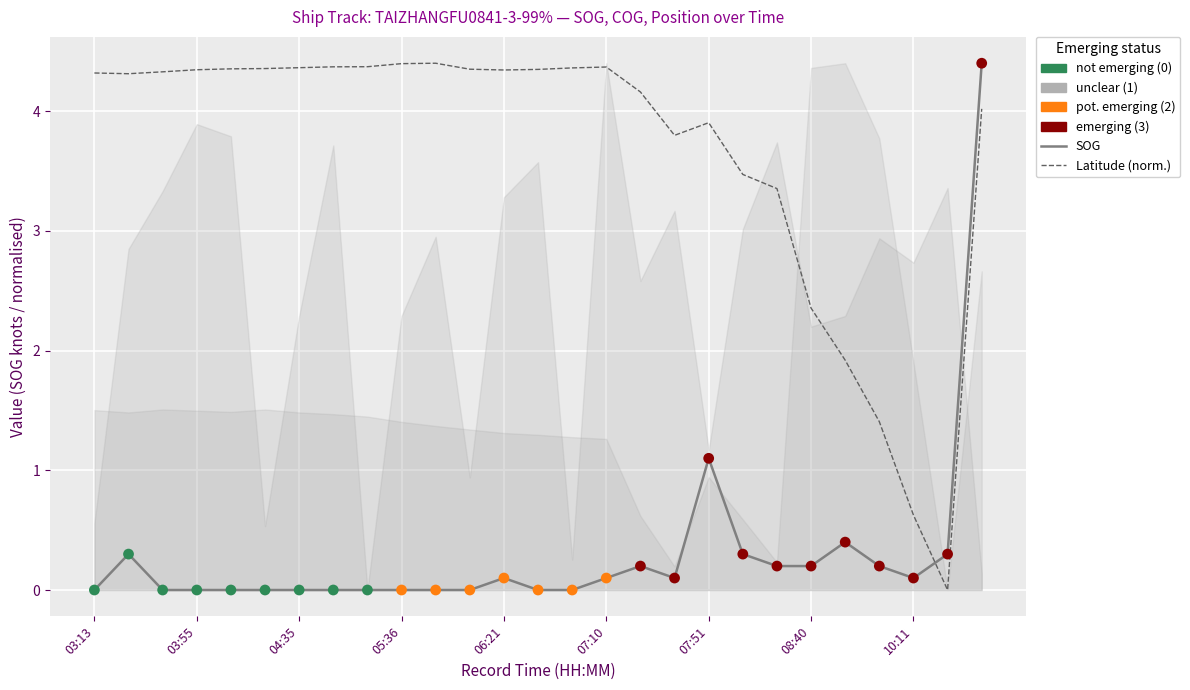

Which series contains the lowest Y value?

SOG